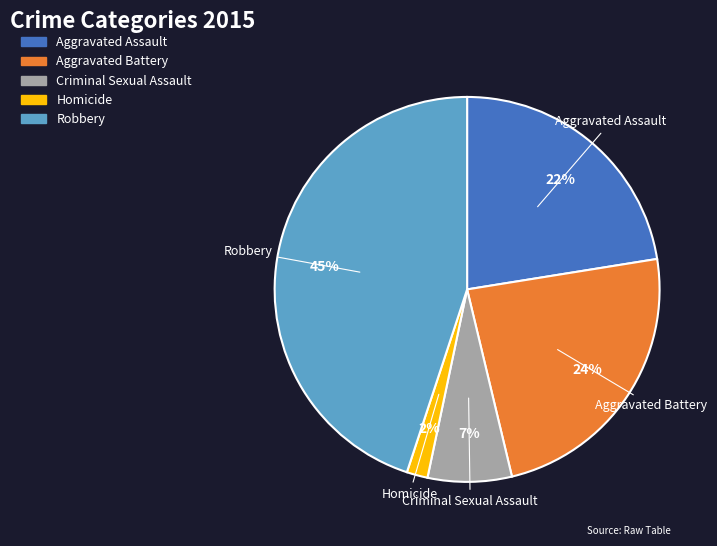

Which category has the smallest portion of the pie?

Homicide